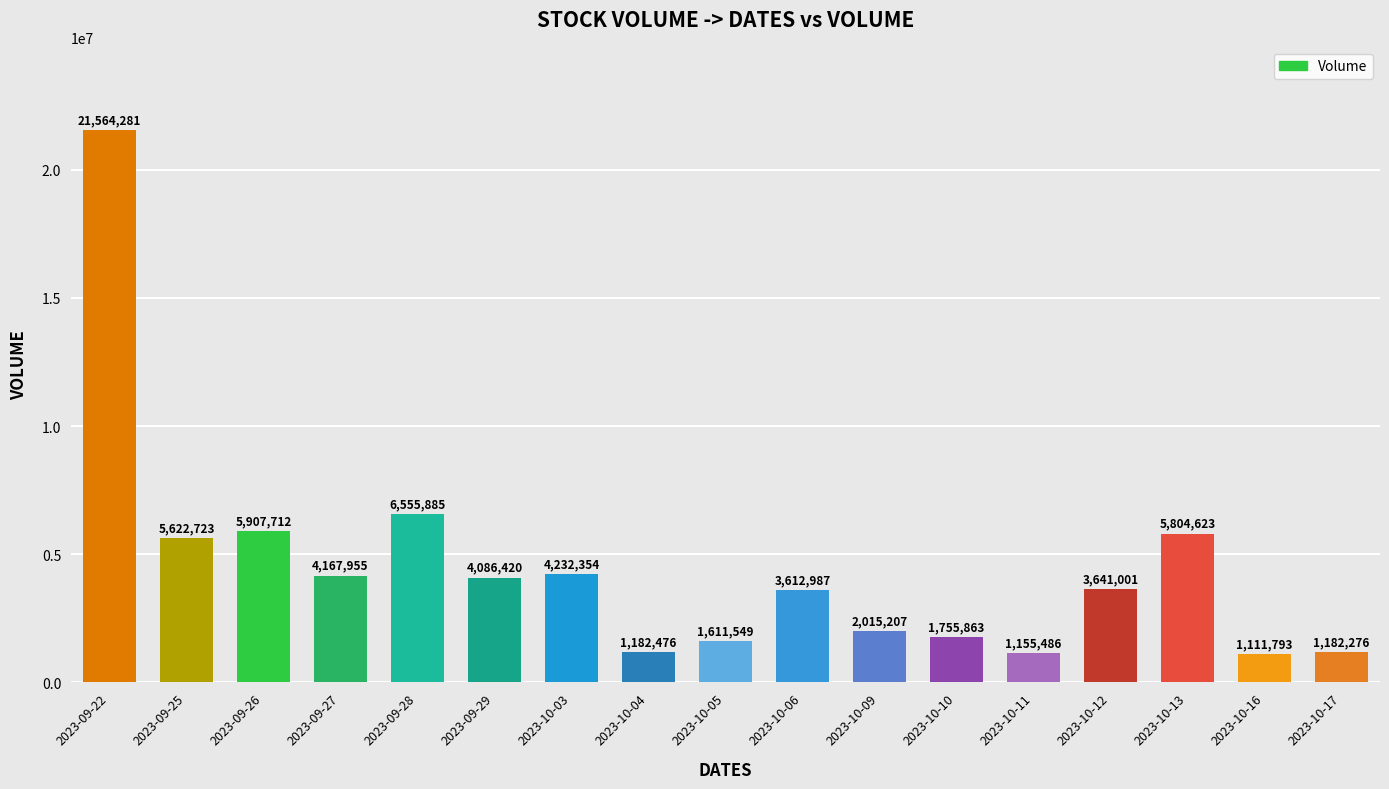

List the labels in order of value, largest first.

2023-09-22, 2023-09-28, 2023-09-26, 2023-10-13, 2023-09-25, 2023-10-03, 2023-09-27, 2023-09-29, 2023-10-12, 2023-10-06, 2023-10-09, 2023-10-10, 2023-10-05, 2023-10-04, 2023-10-17, 2023-10-11, 2023-10-16